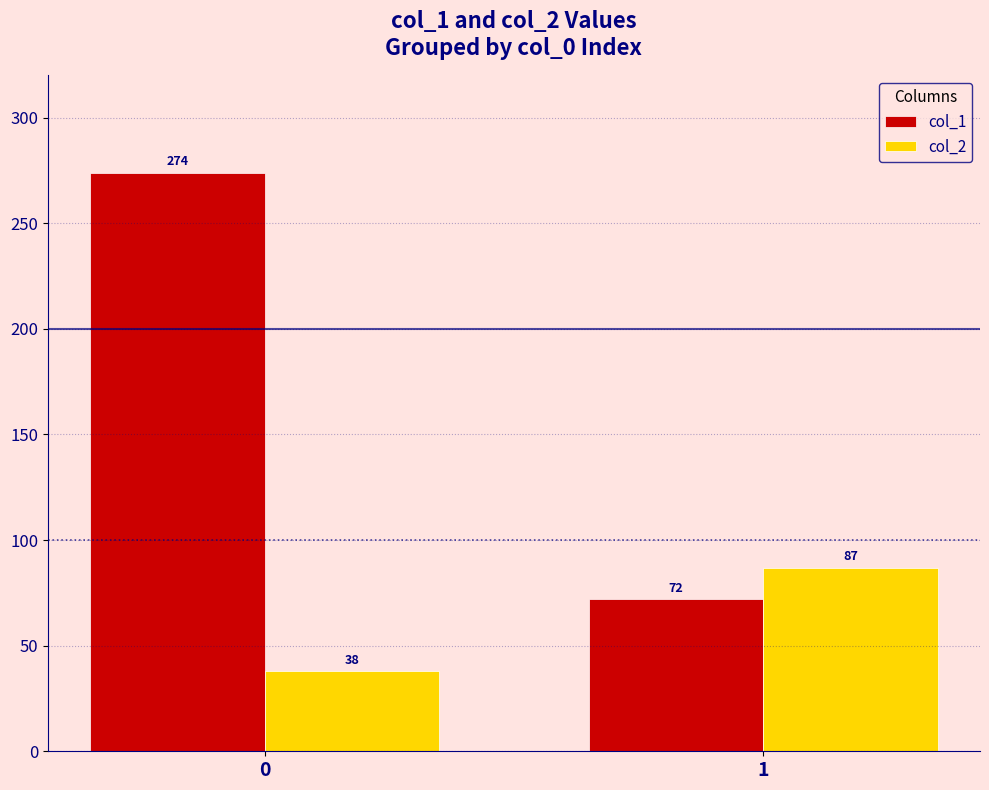

At how many categories does at least one series exceed 270?

1